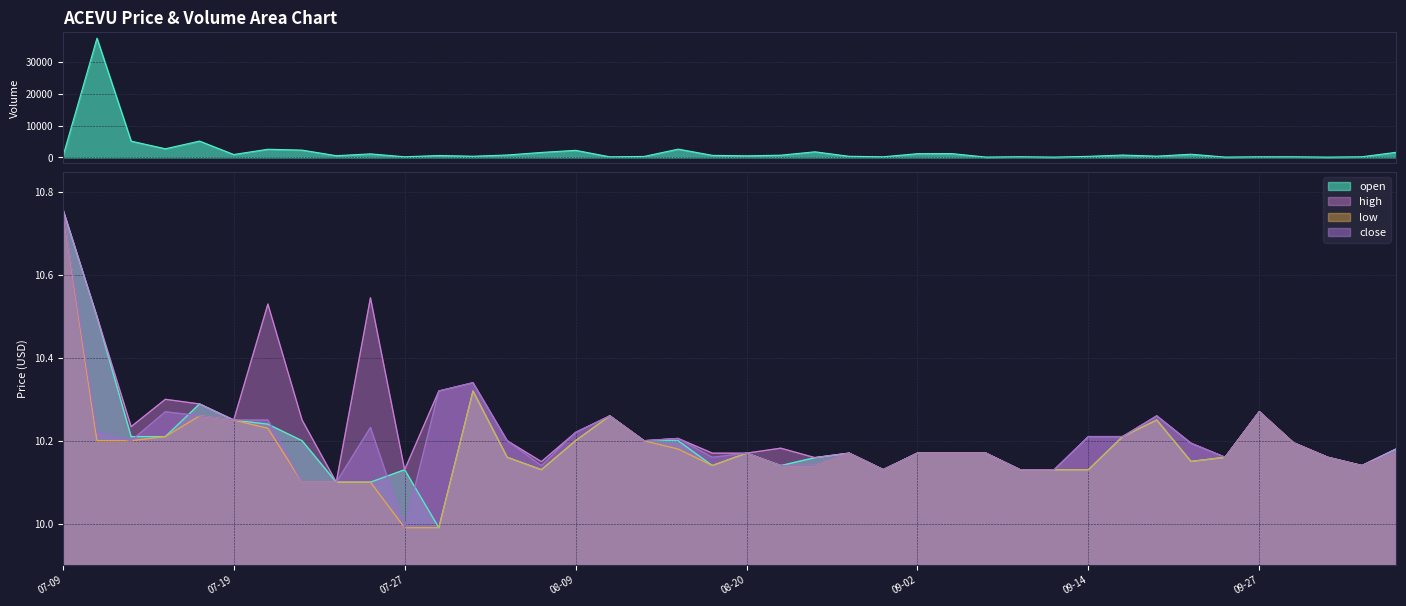

True or false: close and low intersect in this chart.

False